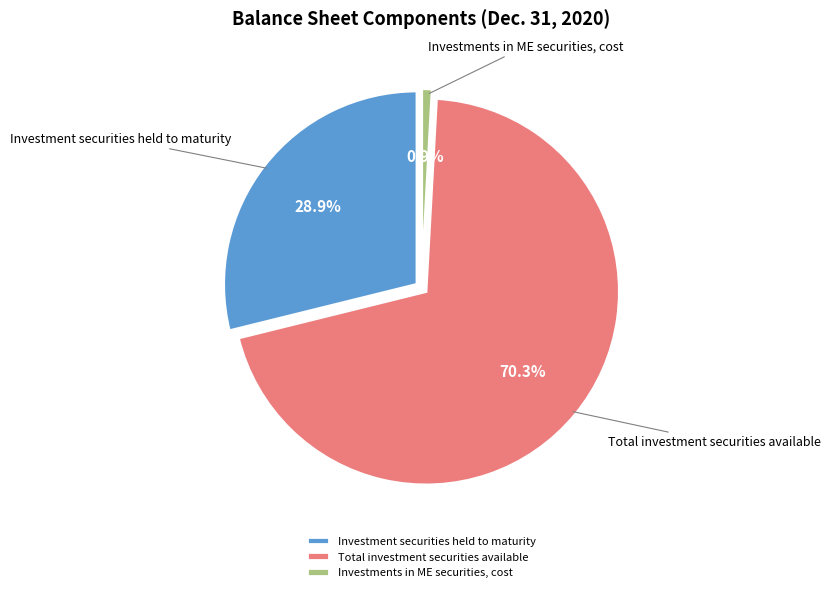

True or false: Investments in ME securities, cost accounts for 1% of the total.

True